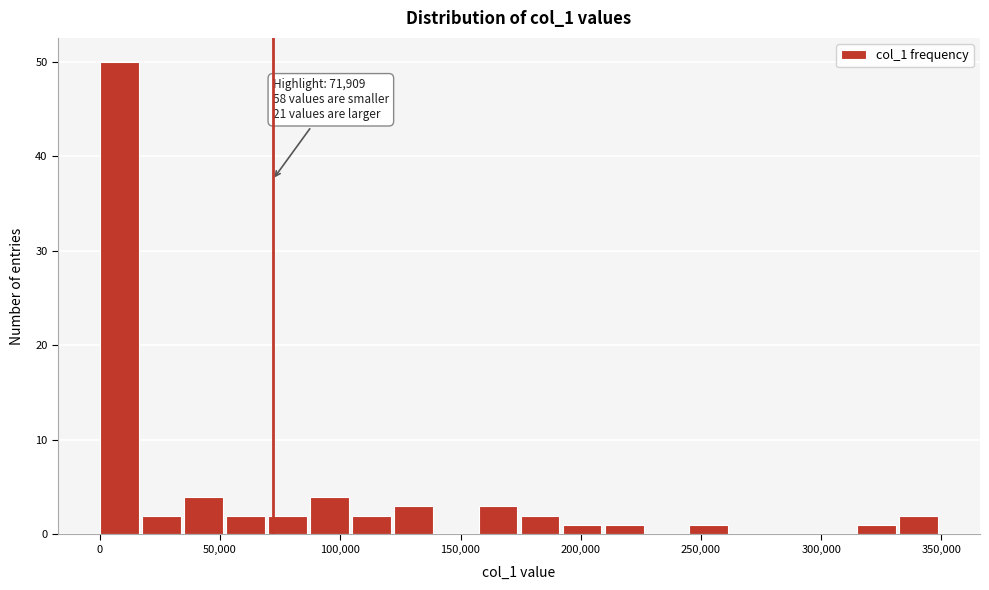

Around what value on the x-axis is the tallest bar? Give the approximate position of its centre, as read against the axis.

10000